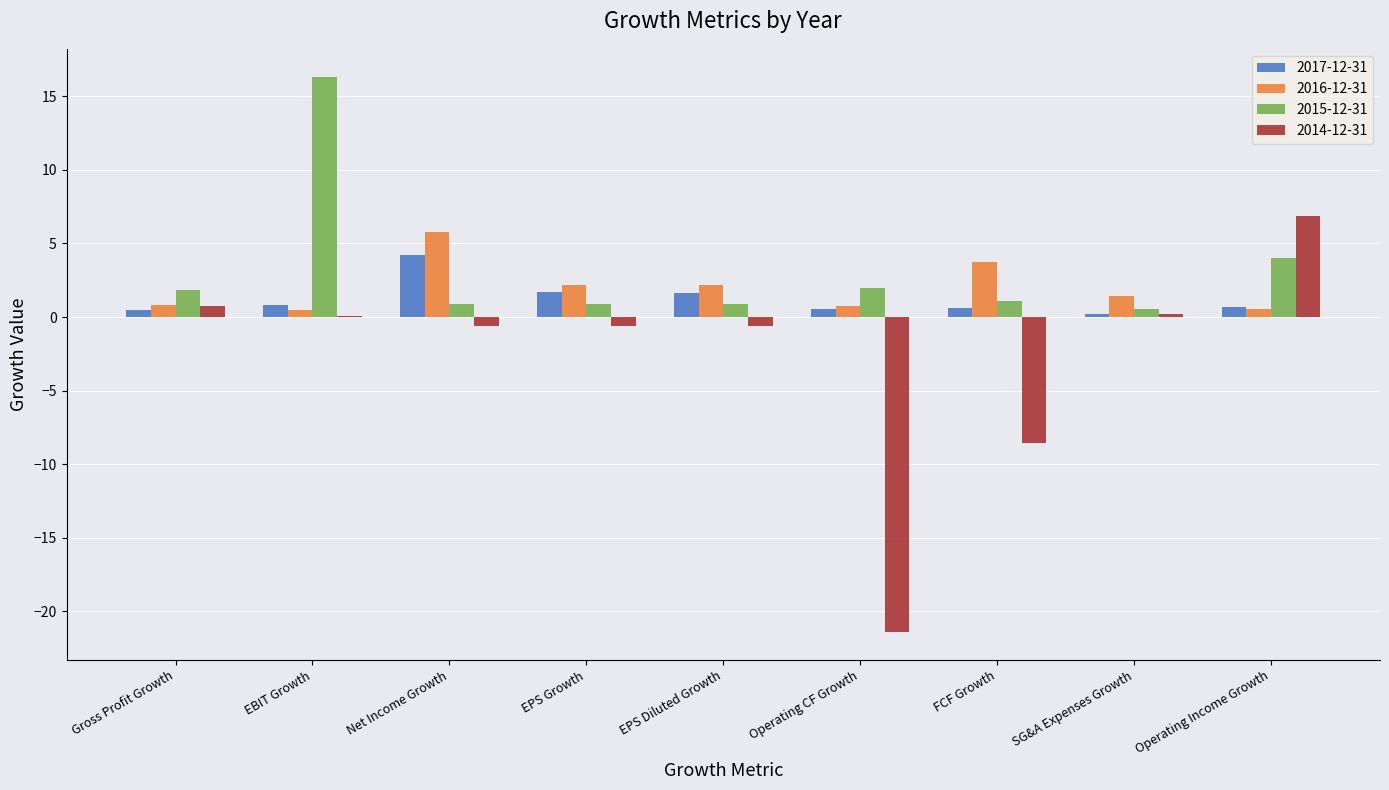

Which label corresponds to the largest value in the chart?

EBIT Growth